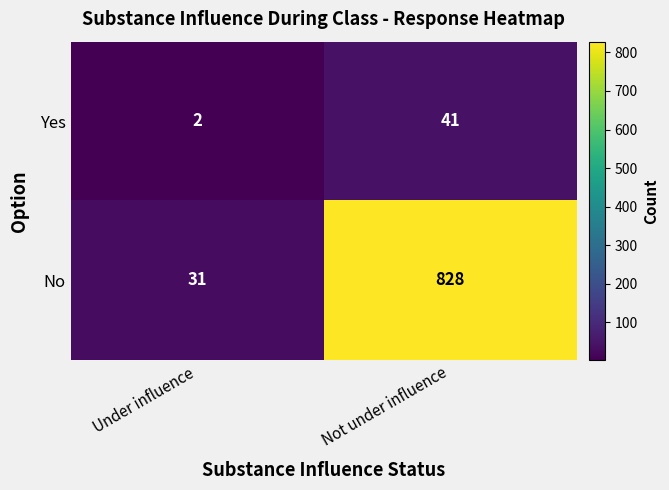

How many values in the Yes series are below 41?

1